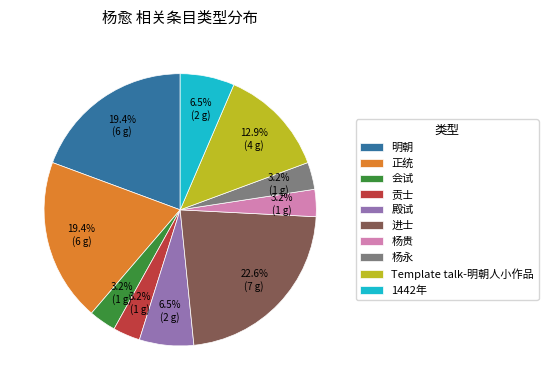

To the nearest percent, what percentage of the pie is 正统?

19%